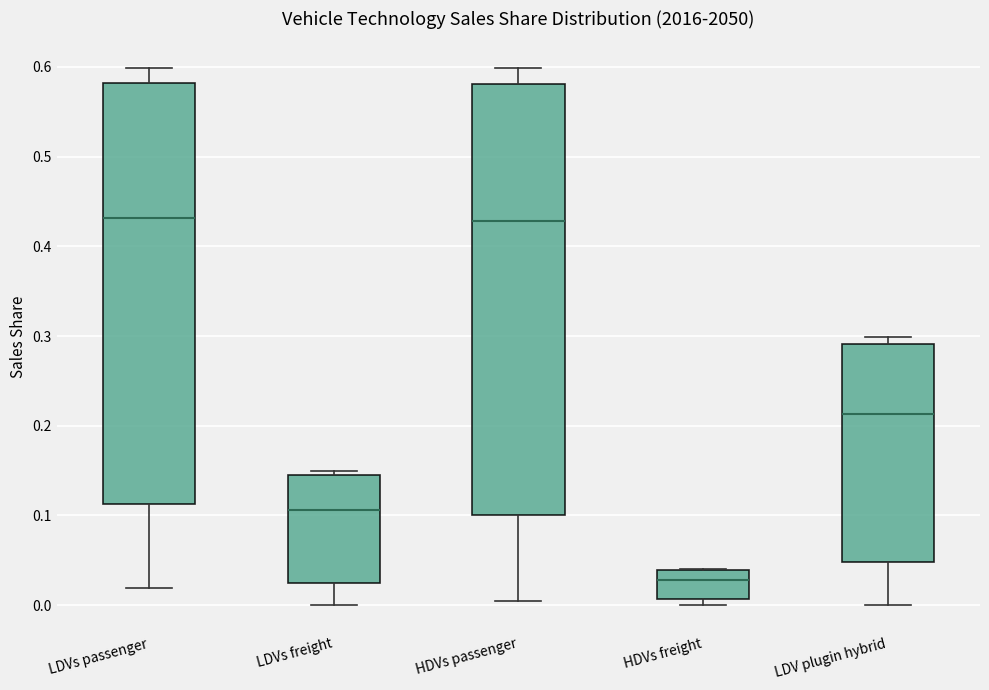

Reading left to right, read every box against the y-axis: the position of its median line, the range the box covers, and the ends of its whiskers. The values are not printed on the chart, so give them approximately, as read against the axis.

LDVs passenger: median 0.43, box 0.11 to 0.58, whiskers 0.02 to 0.60
LDVs freight: median 0.11, box 0.02 to 0.15, whiskers 0.00 to 0.15 (just above the box's upper edge)
HDVs passenger: median 0.43, box 0.10 to 0.58, whiskers 0.00 to 0.60
HDVs freight: median 0.03, box 0.01 to 0.04, whiskers 0.00 to 0.04
LDV plugin hybrid: median 0.21, box 0.05 to 0.29, whiskers 0.00 to 0.30